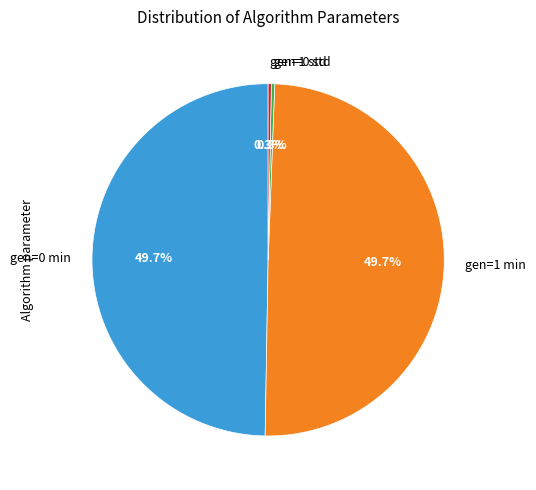

Between gen=0 std and gen=1 min, which is larger?

gen=1 min